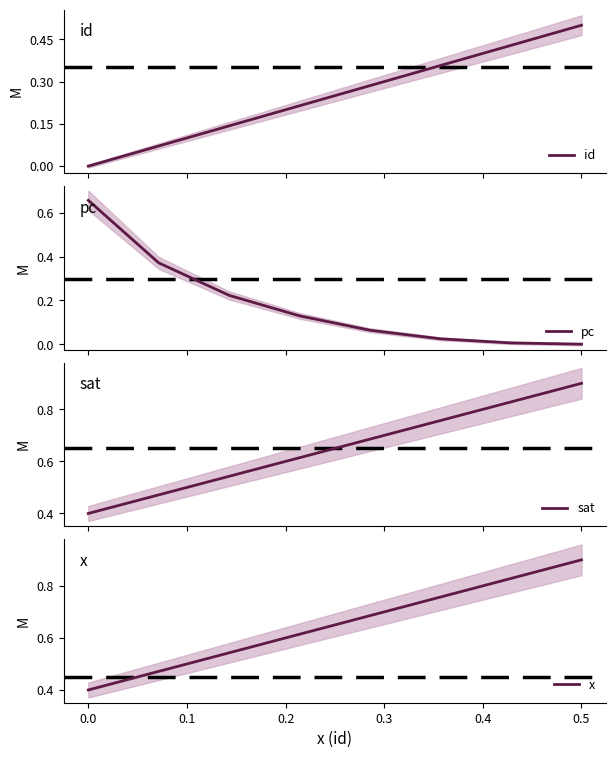

What is the value of the x point at the 6th from the left?

0.8